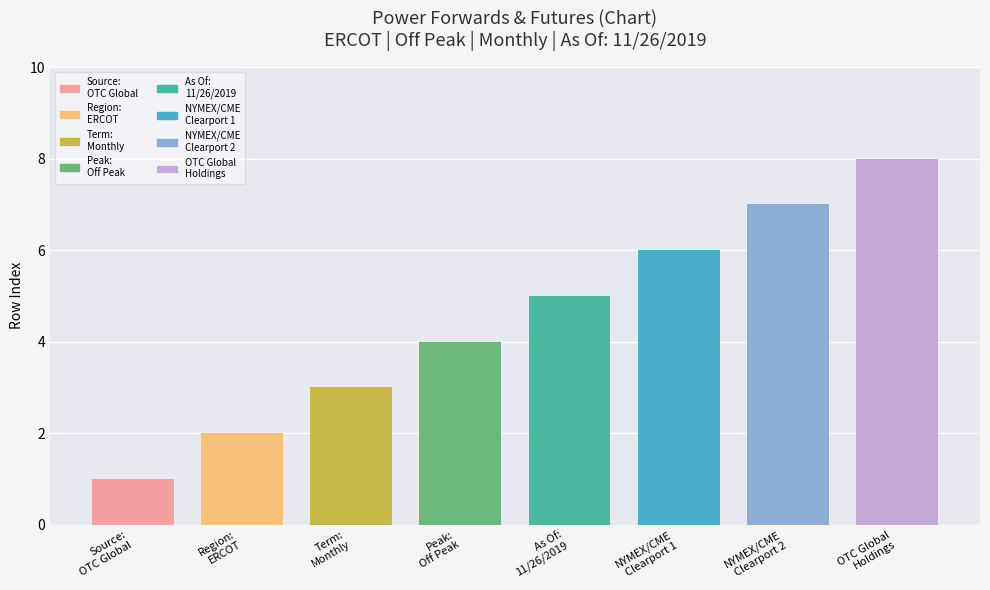

Reading right to left, extract all data points from this chart.

8	7	6	5	4	3	2	1